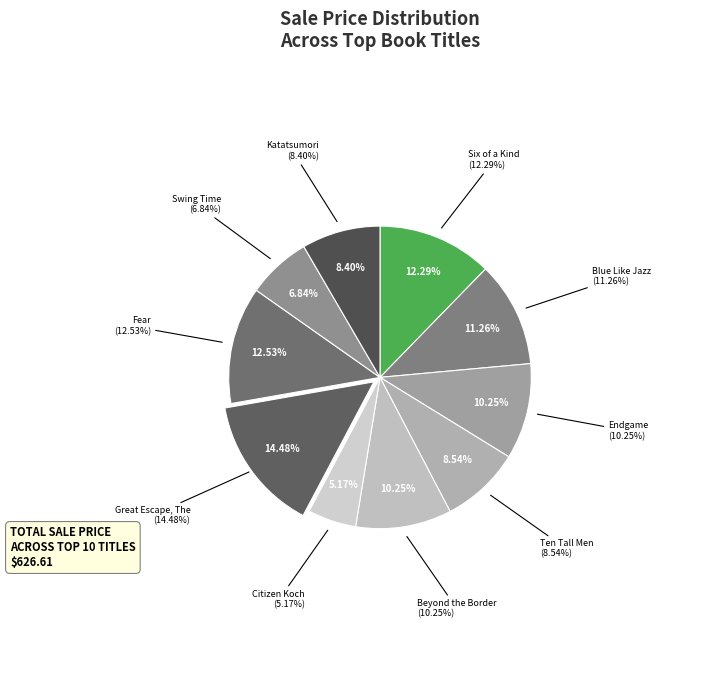

What percentage is the Citizen Koch slice, to the nearest percent?

5%